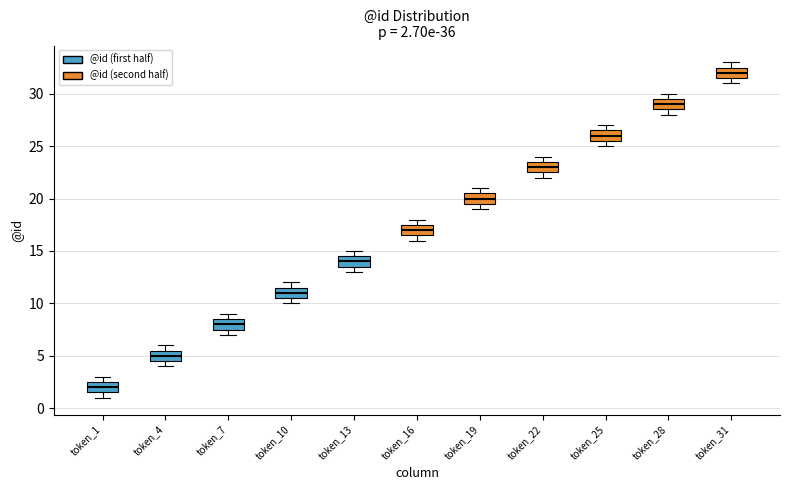

Which box's median line is the highest?

token_31